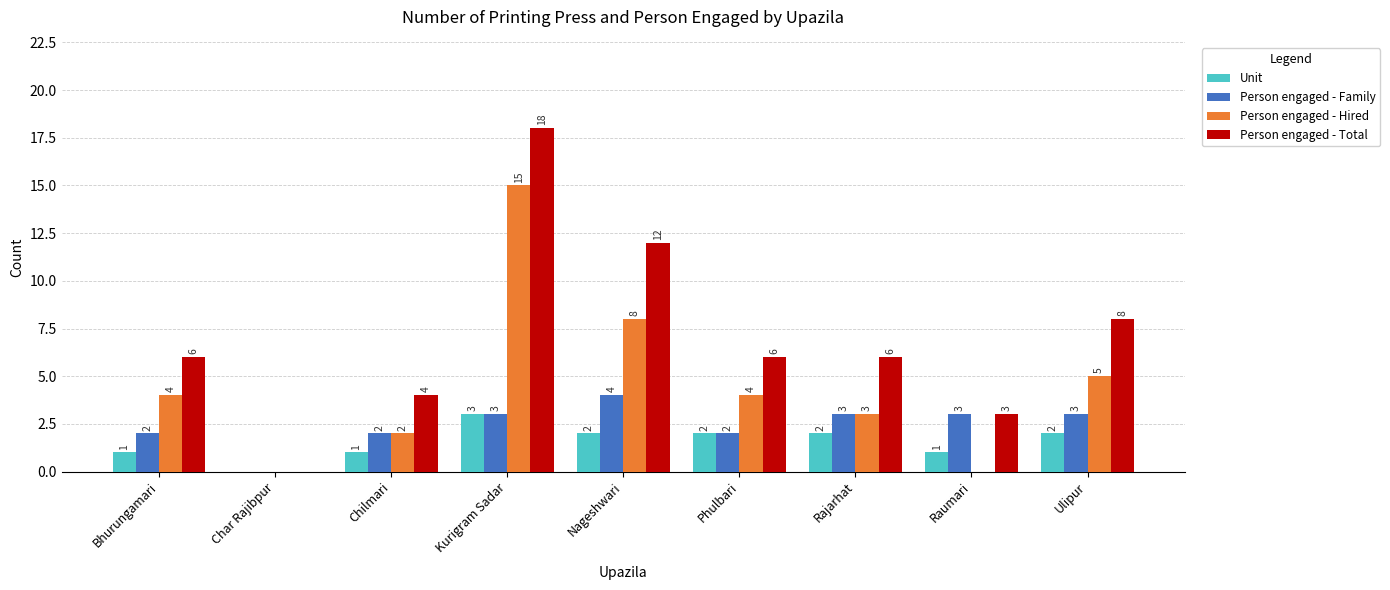

Between Chilmari and Kurigram Sadar, which series saw the biggest shift?

Person engaged - Total